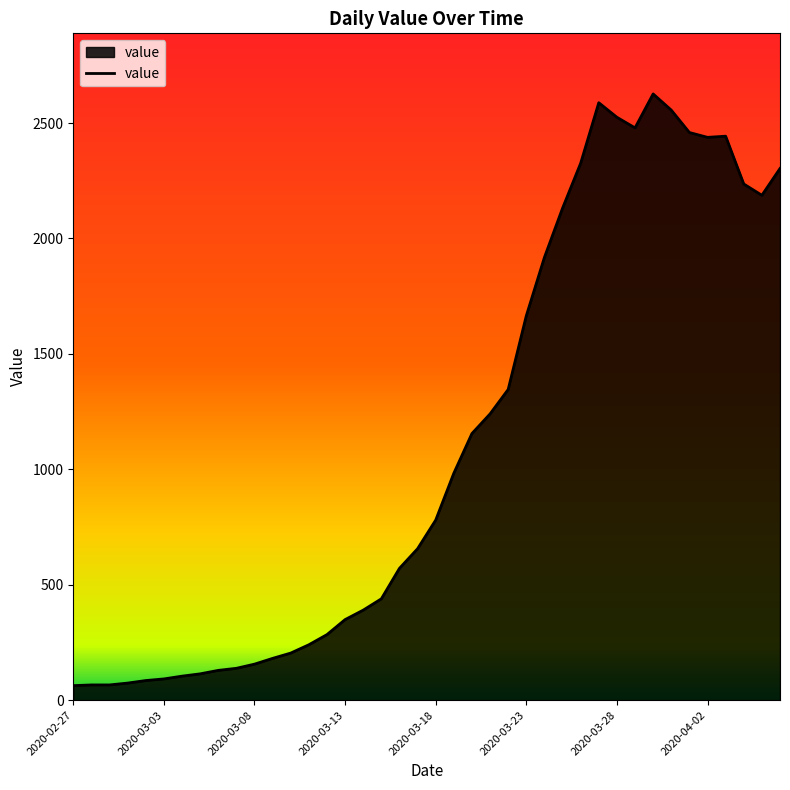

What is the sum of all values?

44785